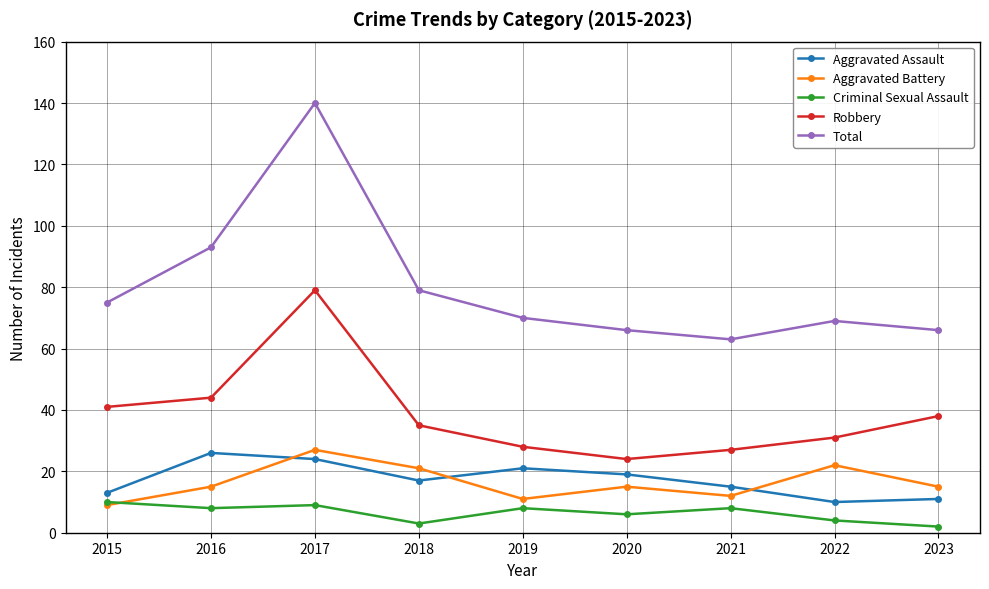

Reading left to right, transcribe all the data shown in this chart.

Aggravated Assault: 2015=13	2016=26	2017=24	2018=17	2019=21	2020=19	2021=15	2022=10	2023=11
Aggravated Battery: 2015=9	2016=15	2017=27	2018=21	2019=11	2020=15	2021=12	2022=22	2023=15
Criminal Sexual Assault: 2015=10	2016=8	2017=9	2018=3	2019=8	2020=6	2021=8	2022=4	2023=2
Robbery: 2015=41	2016=44	2017=79	2018=35	2019=28	2020=24	2021=27	2022=31	2023=38
Total: 2015=75	2016=93	2017=140	2018=79	2019=70	2020=66	2021=63	2022=69	2023=66